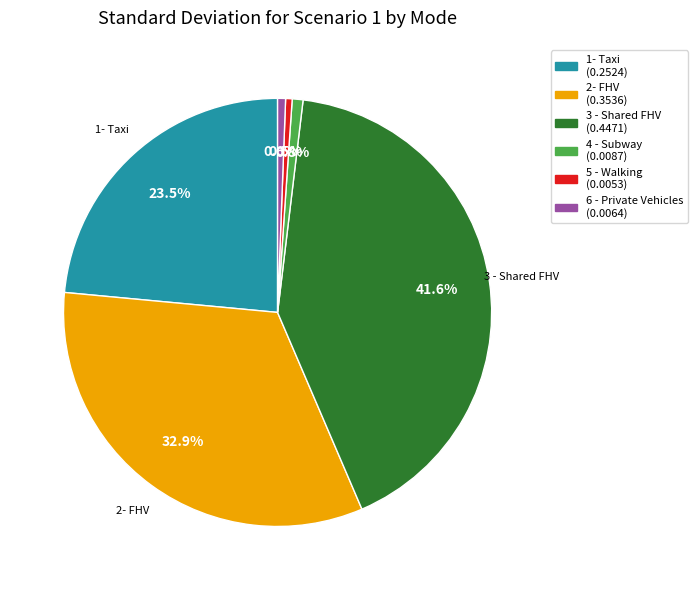

The 3 - Shared FHV slice represents 36% of the pie. True or false?

False